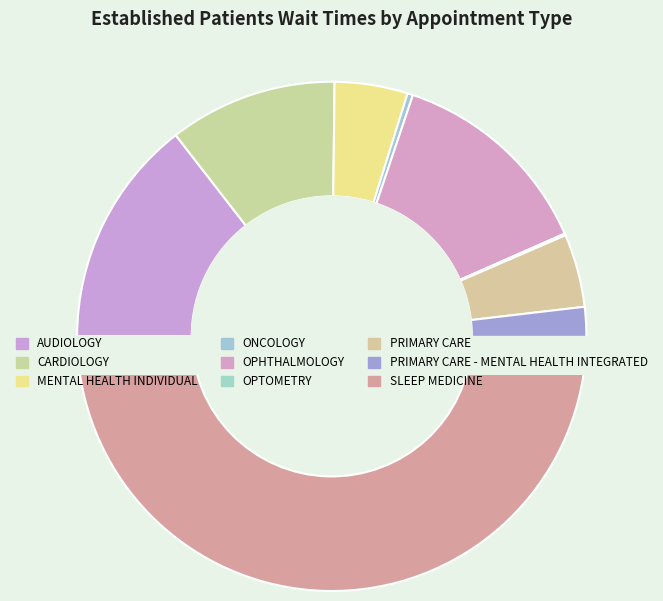

Does SLEEP MEDICINE account for over 50% of the chart?

No